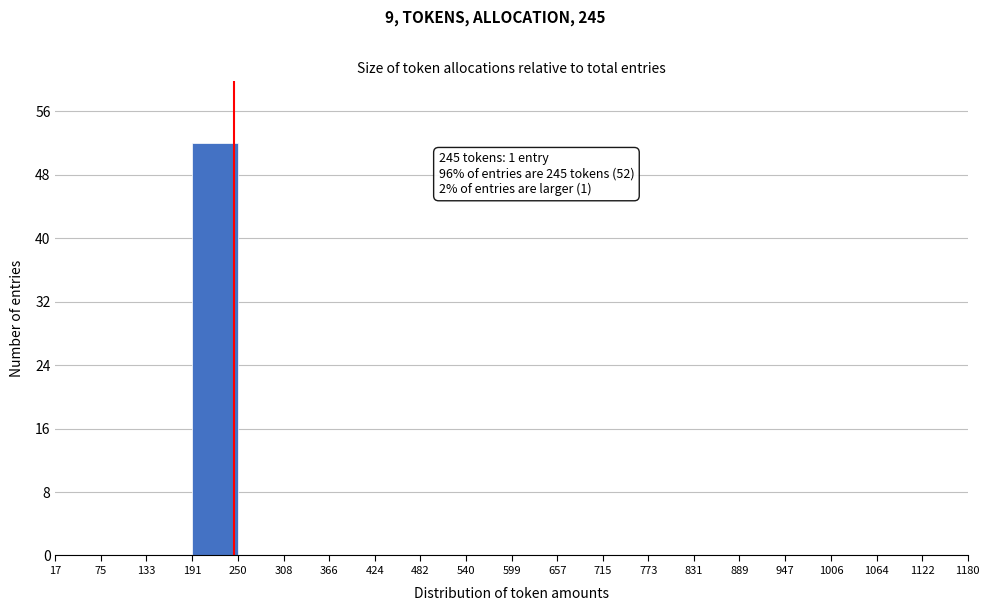

Over which range of the x-axis is the bar tallest?

191 to 250